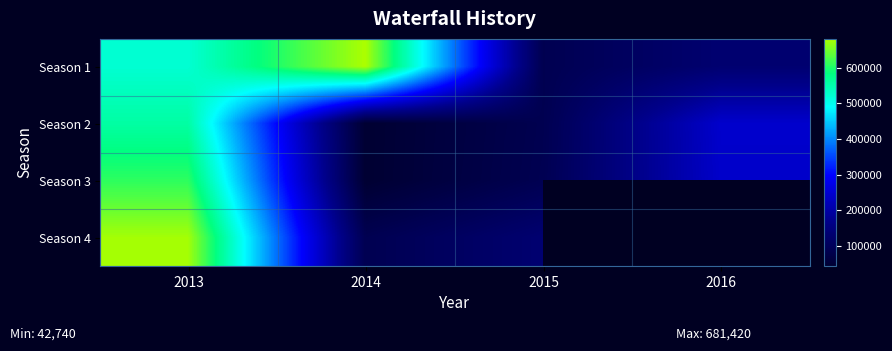

Which has a higher value, 2015 or 2014?

2014